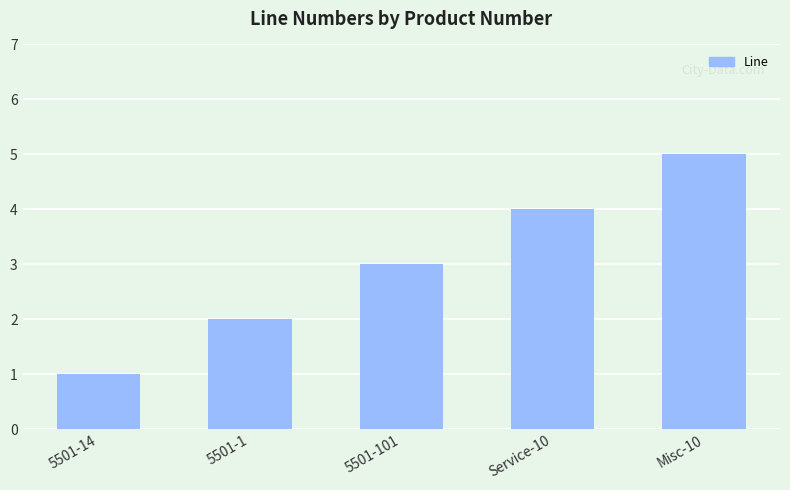

What is the maximum value shown in the chart?

5